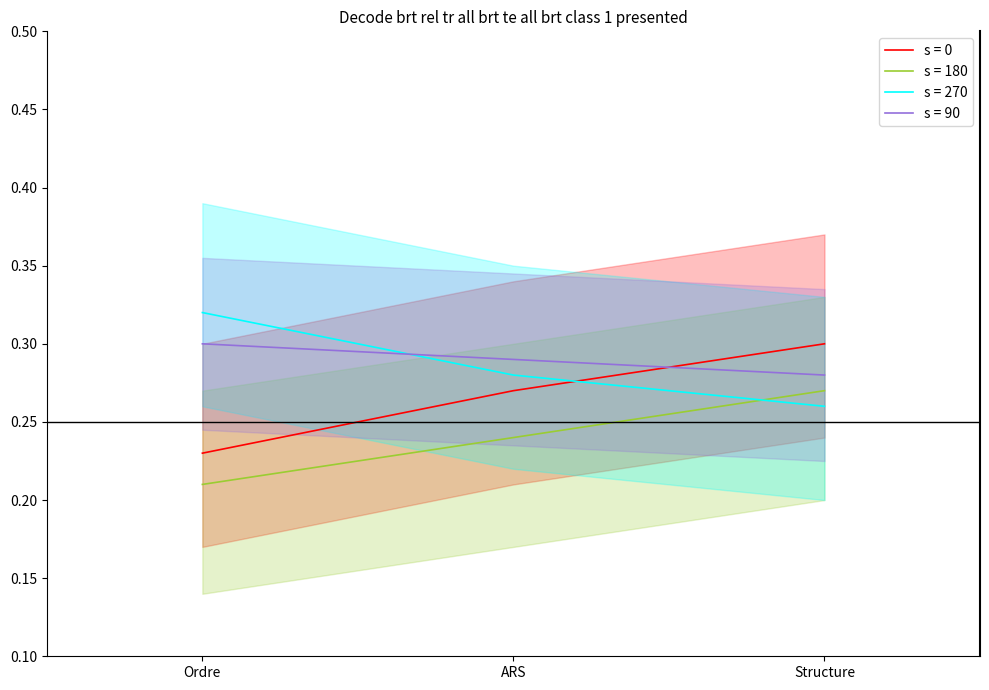

What is the label of the 1st point from the left?

Ordre